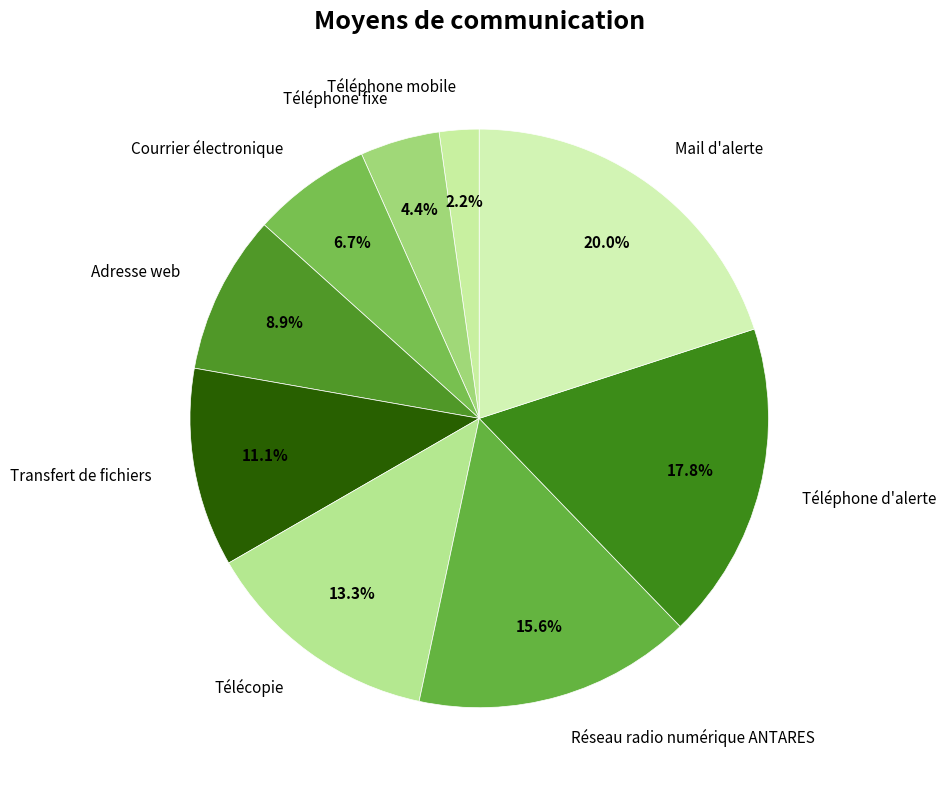

Which has a higher value, Mail d'alerte or Téléphone fixe?

Mail d'alerte